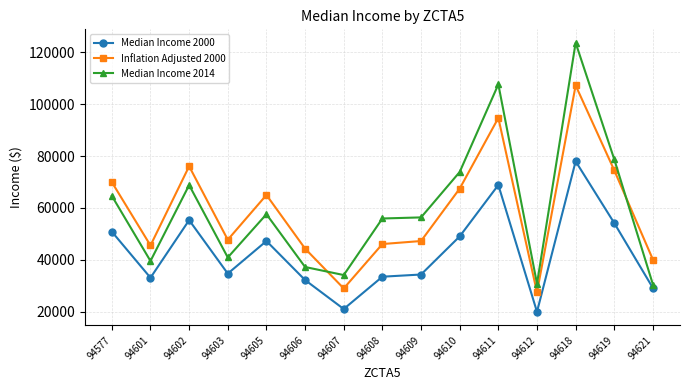

How many values in the Inflation Adjusted 2000 series are below 47778?

7